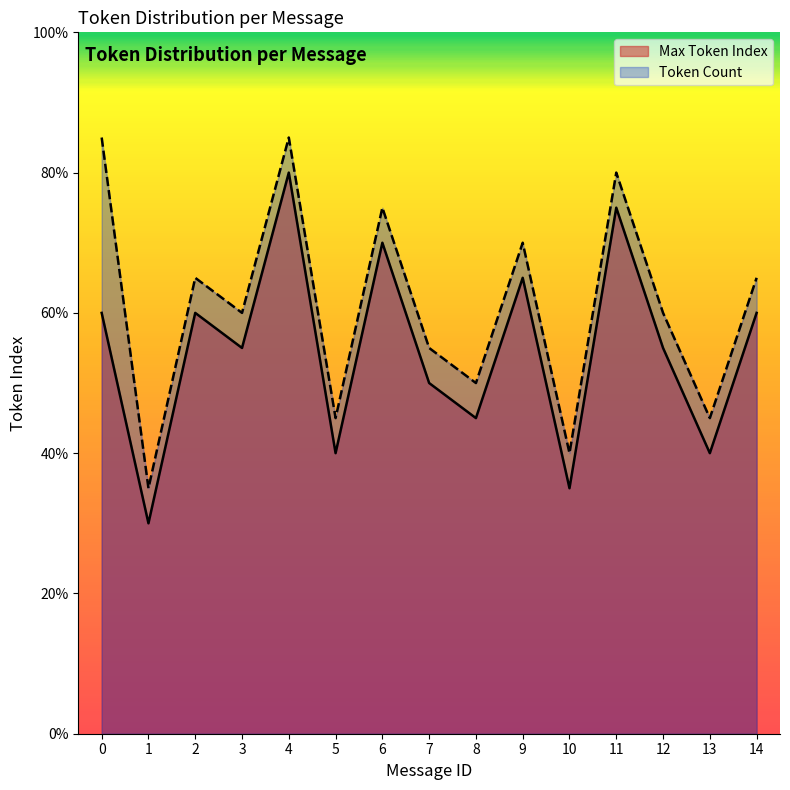

At 14, list the series in order from largest to smallest.

Token Count, Max Token Index